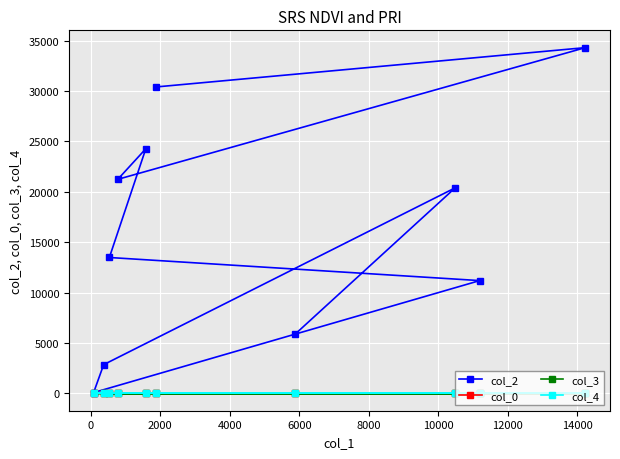

True or false: col_2 and col_3 cross at least once.

False